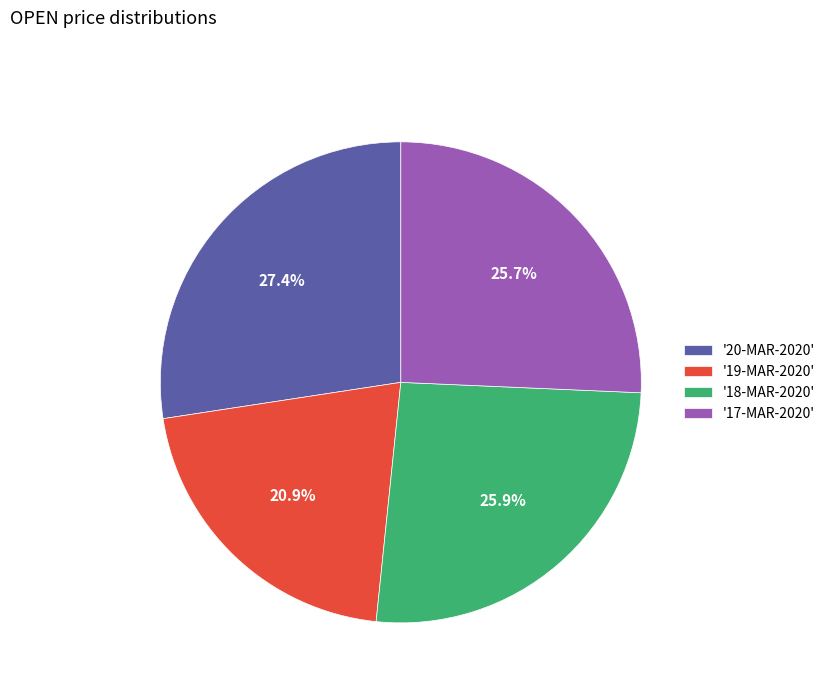

Does any single category account for the majority?

No